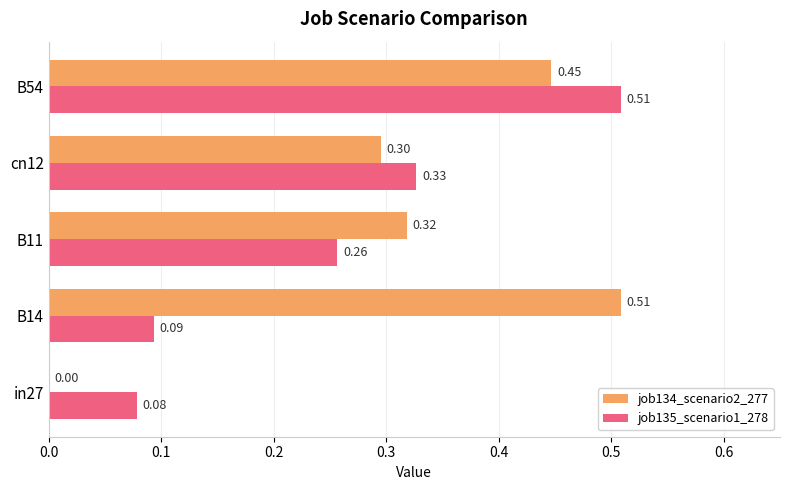

Which series has the largest total across all categories?

job134_scenario2_277